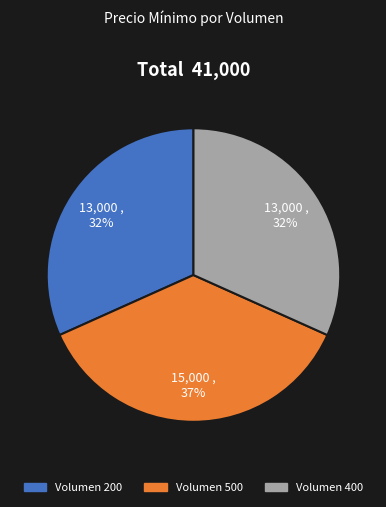

Does any single category account for the majority?

No